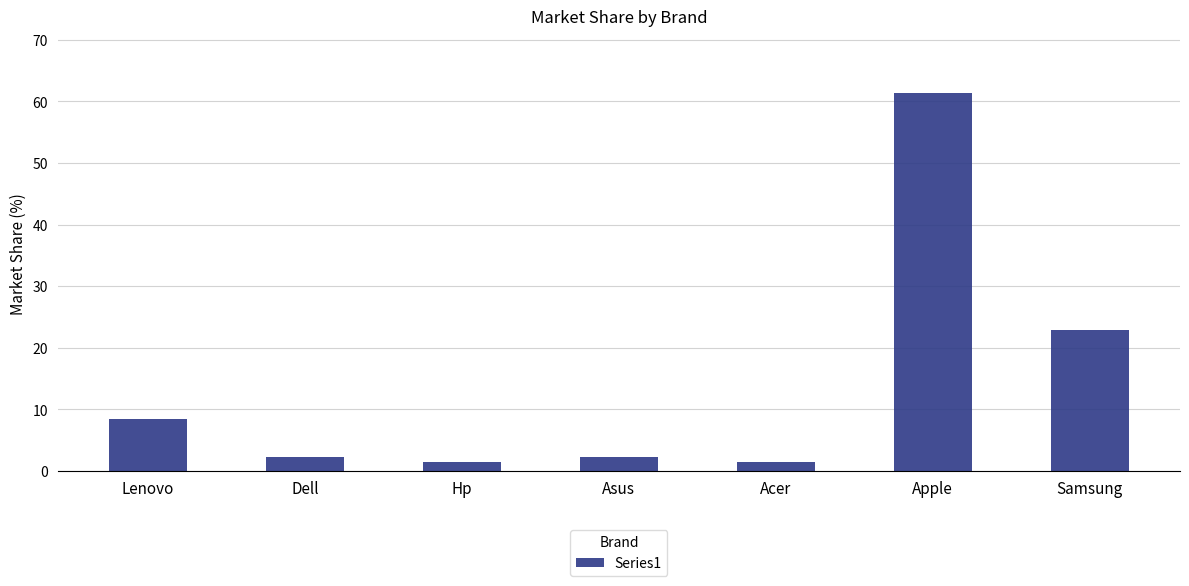

What is the change in value from Lenovo to Apple?

+53.0